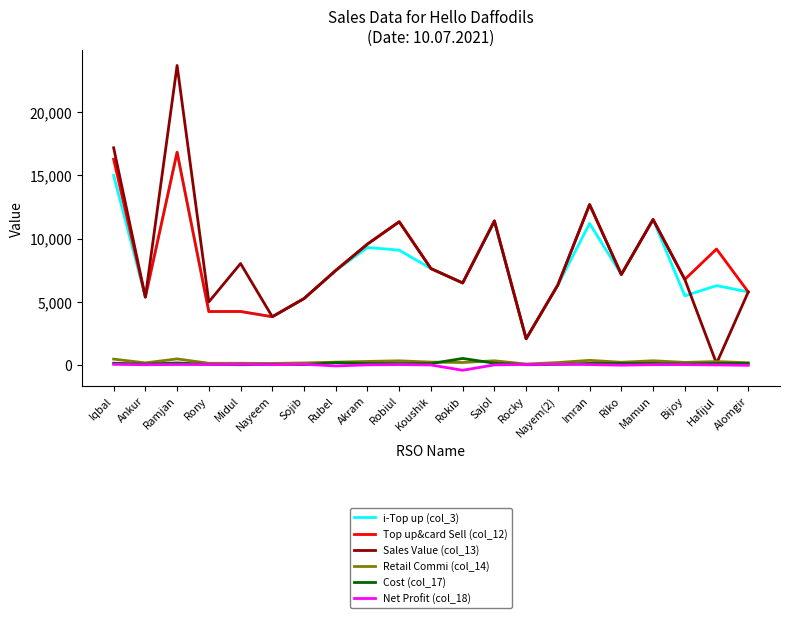

What is the spread (max minus min) of values at Sojib?

5234.0